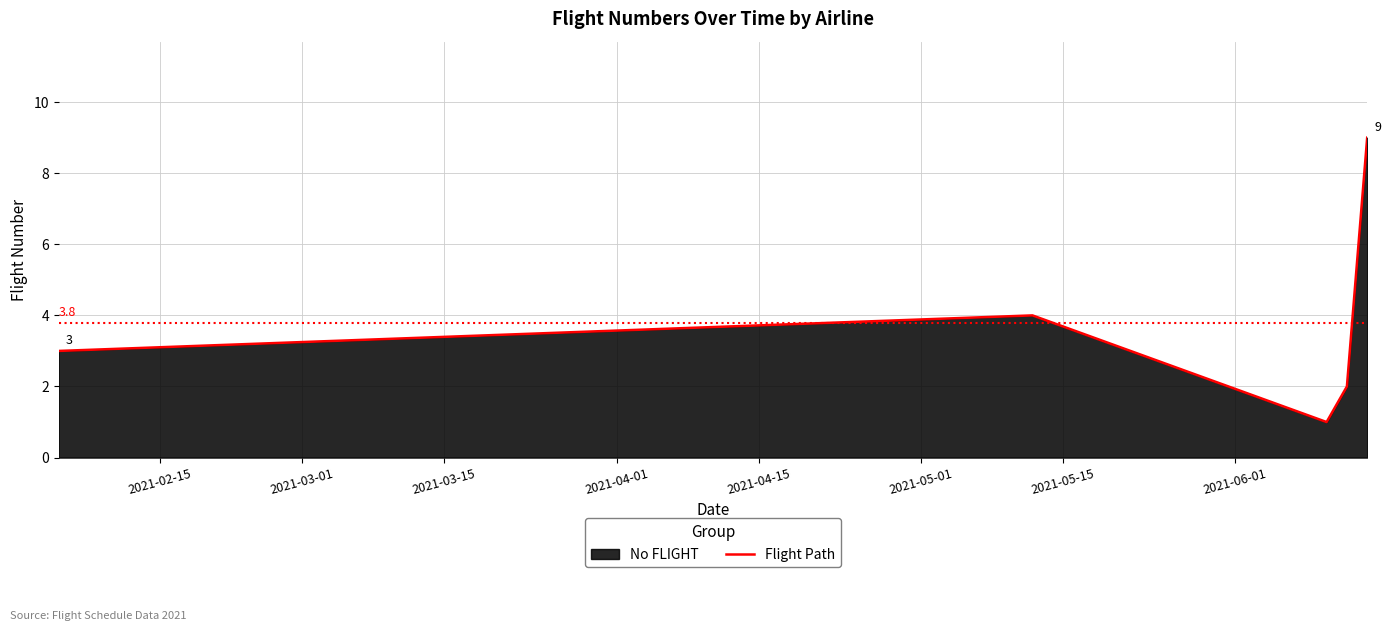

What is the sum of all values?

19